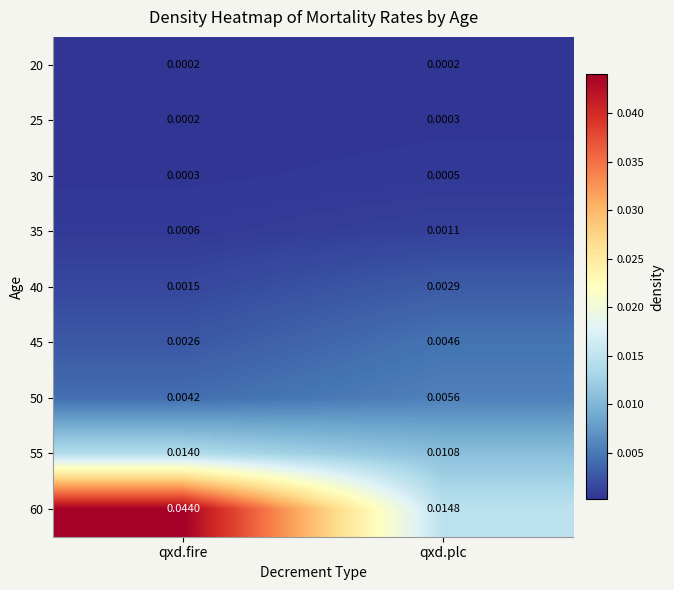

List the labels in order of 45 value, smallest first.

qxd.fire, qxd.plc